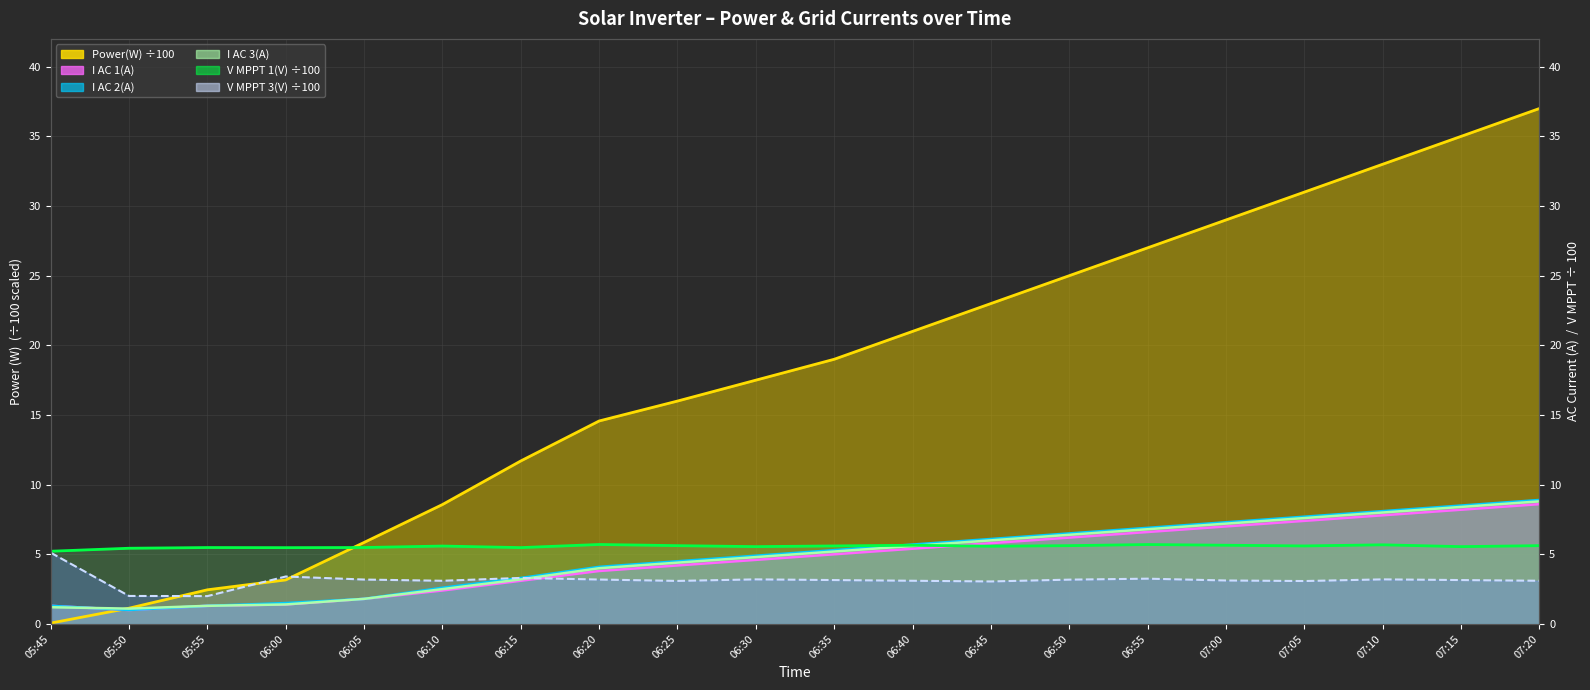

At which label does Power(W)/100 first exceed 19?

06:40